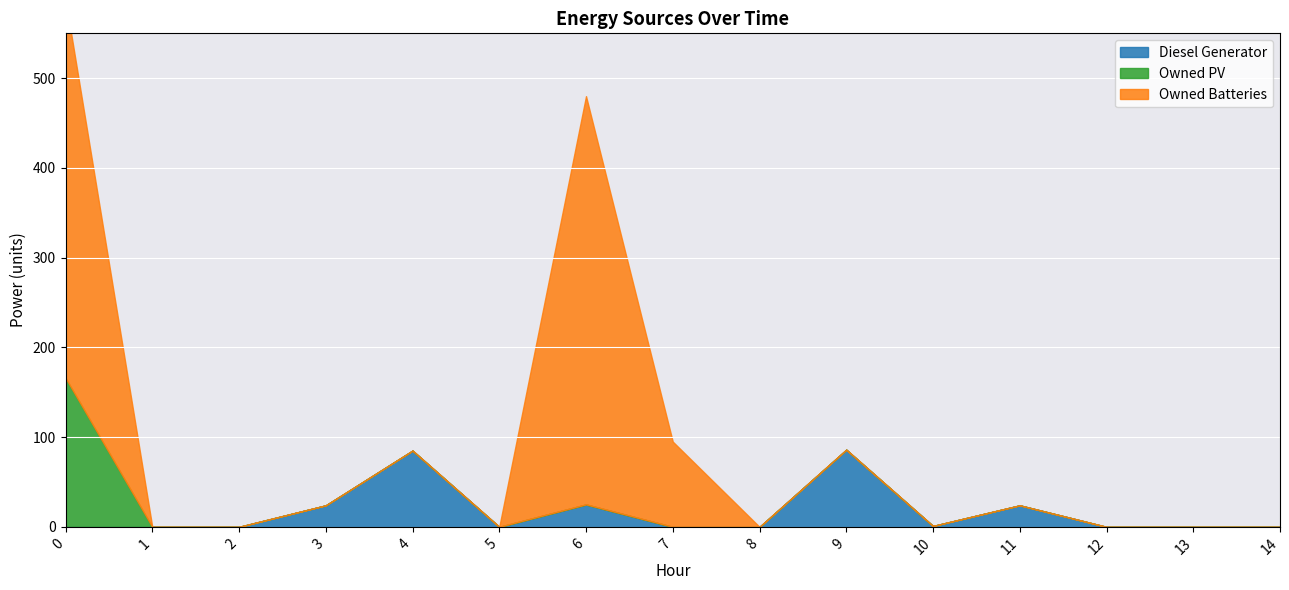

Is it true that Owned Batteries equals 276 at 11?

False